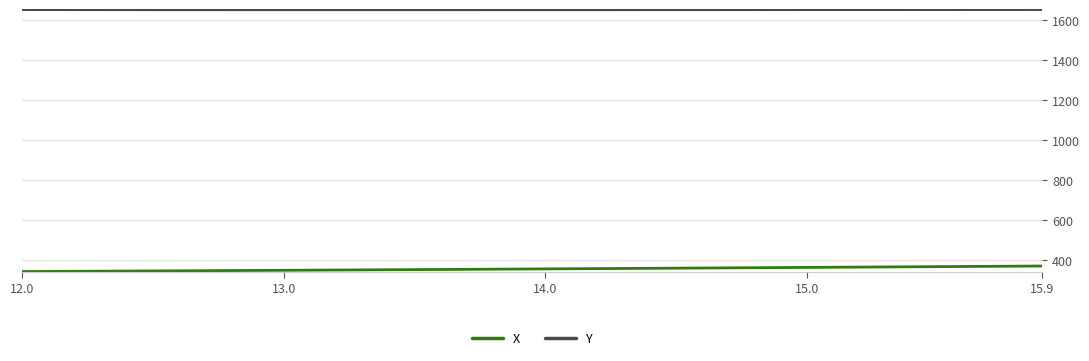

List the series in order of their overall mean, highest first.

Y, X